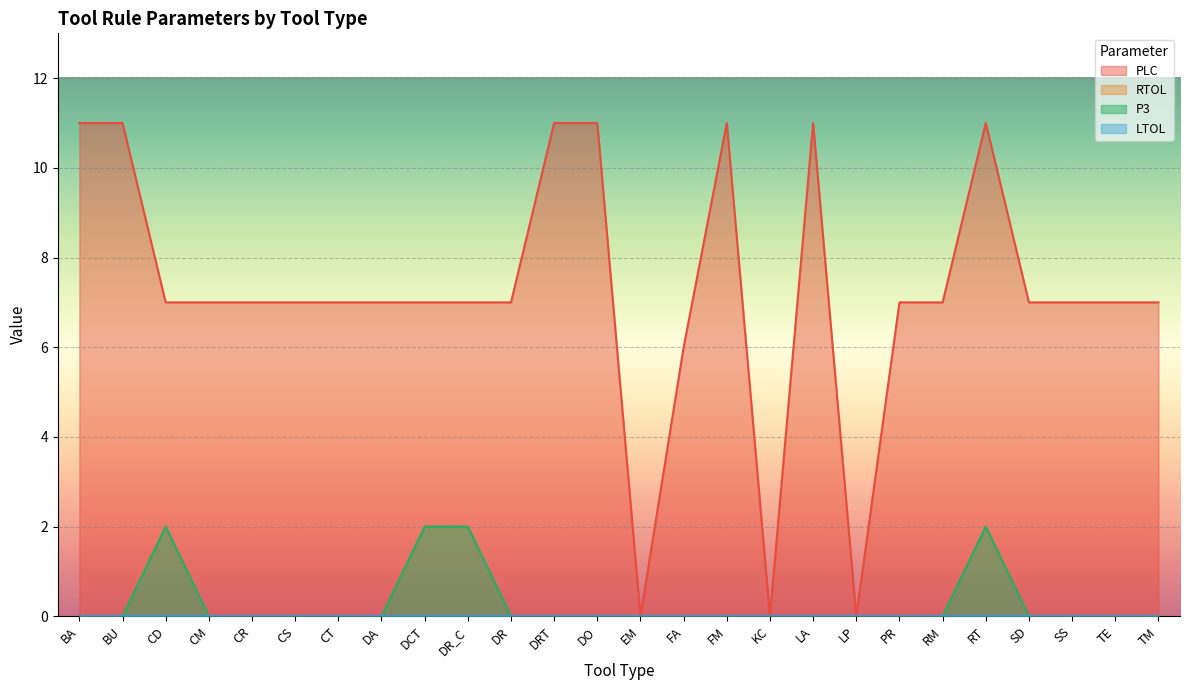

How many interior local peaks does the P3 series have?

2